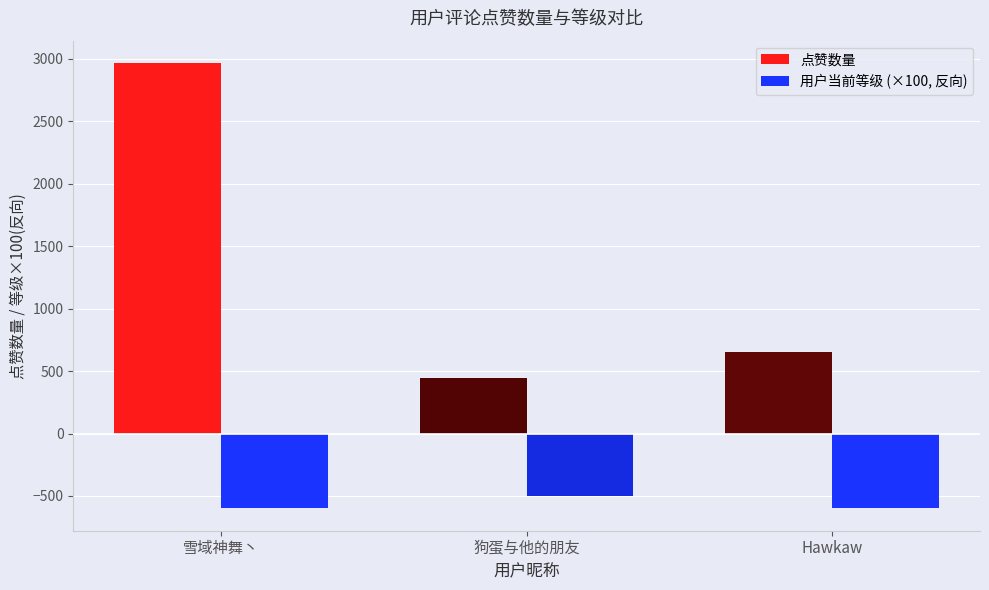

Between 雪域神舞丶 and 狗蛋与他的朋友, which series saw the biggest shift?

点赞数量